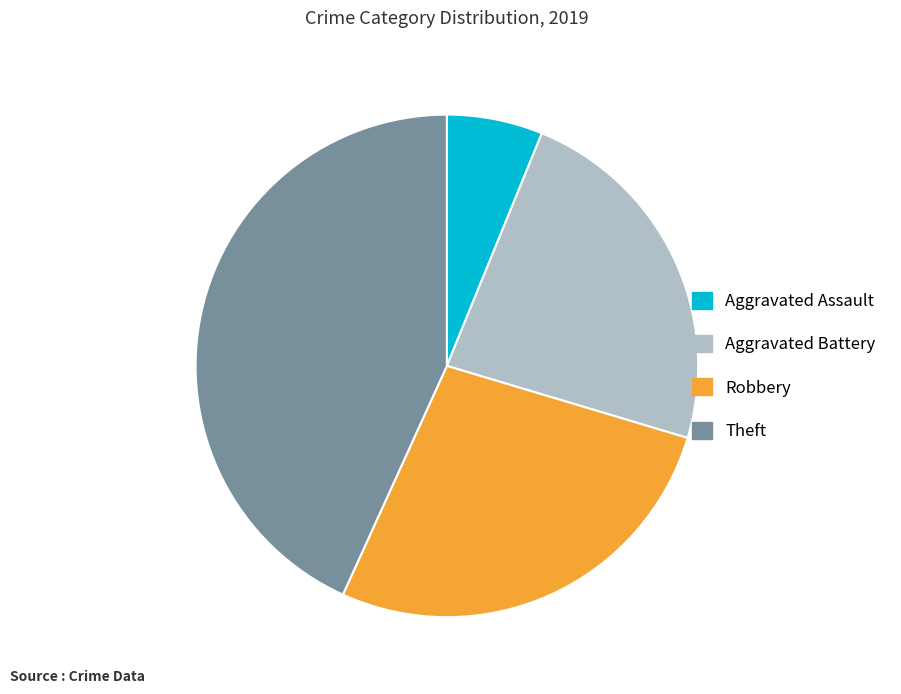

Do Robbery and Aggravated Battery together represent more than half of the pie?

Yes